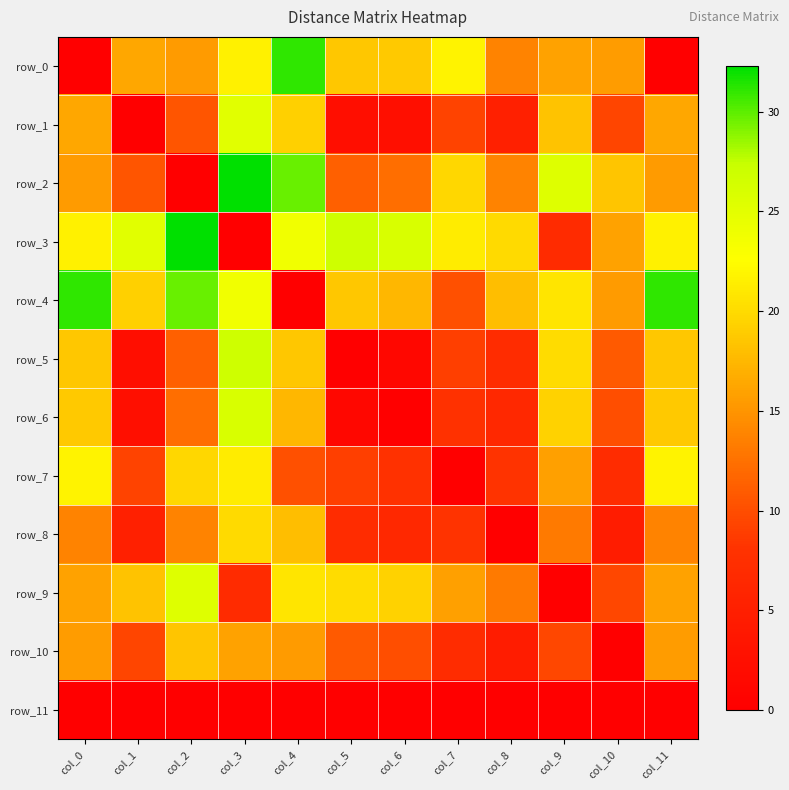

At col_0, list the series in order from largest to smallest.

row_4, row_7, row_3, row_6, row_5, row_1, row_9, row_10, row_2, row_8, row_0, row_11